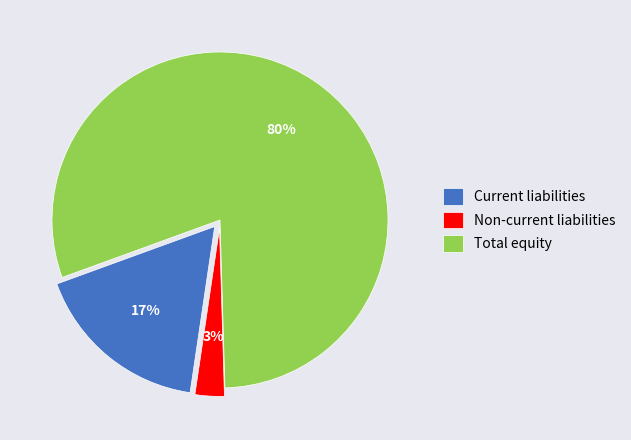

Is Total equity the majority of the pie?

Yes